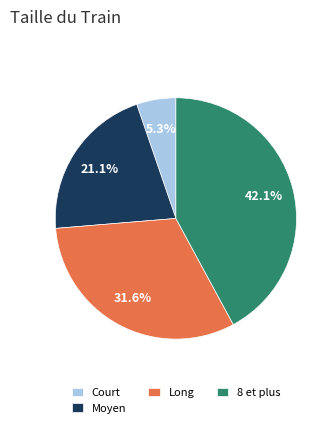

To the nearest percent, what is the average slice percentage?

25%